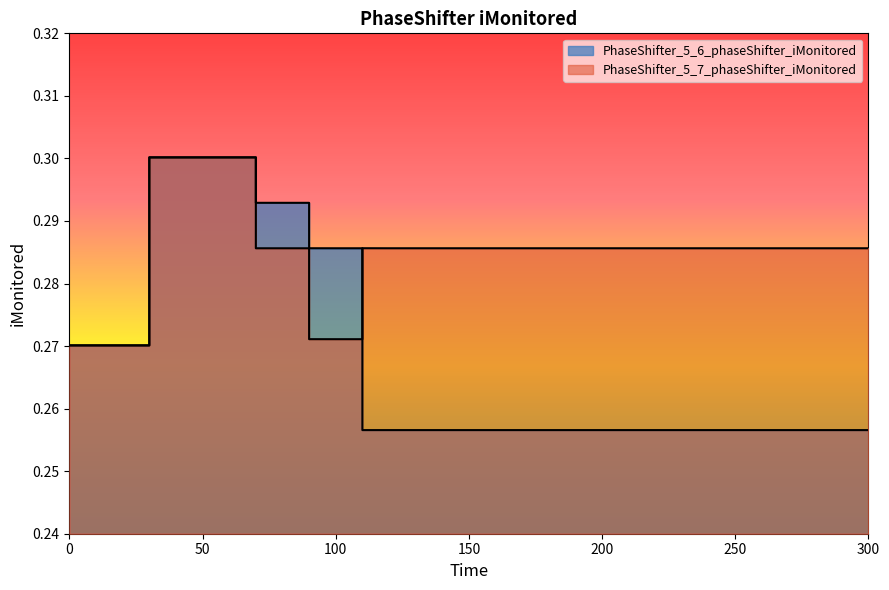

At which category is the sum across all series the highest?

30.0